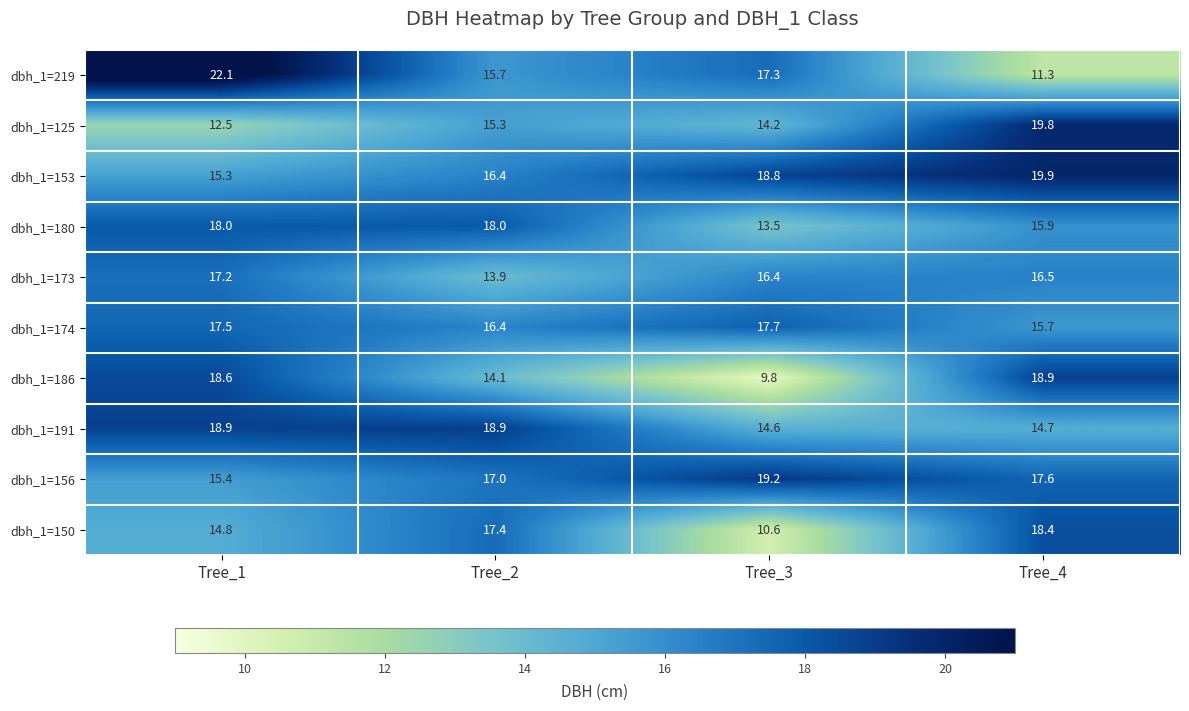

What is the approximate value of dbh_1=219 at Tree_2?

15.7